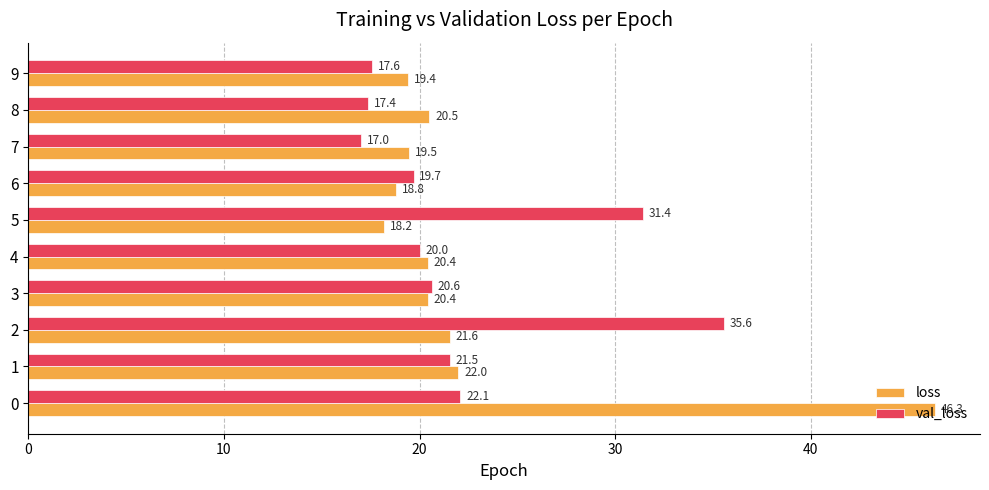

Which category has the lowest value in the loss series?

5